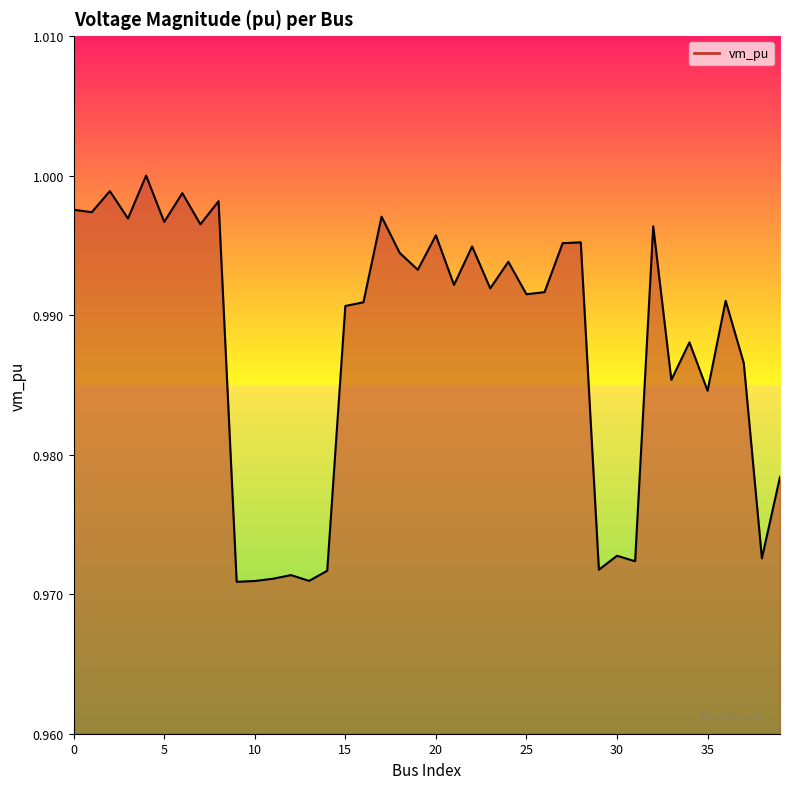

The chart shows a value of 1.7 at 35. True or false?

False